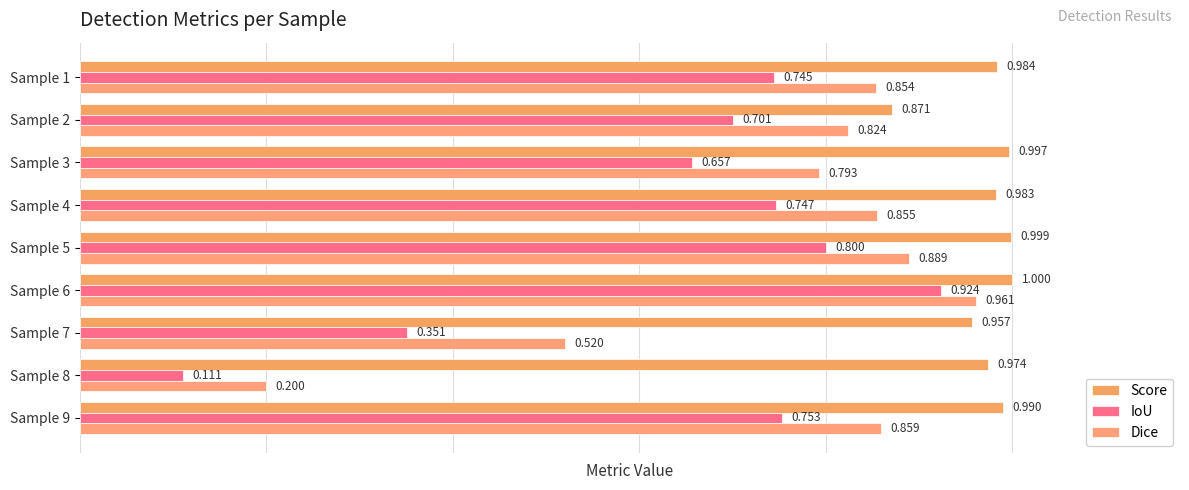

How many series are shown in this chart?

3